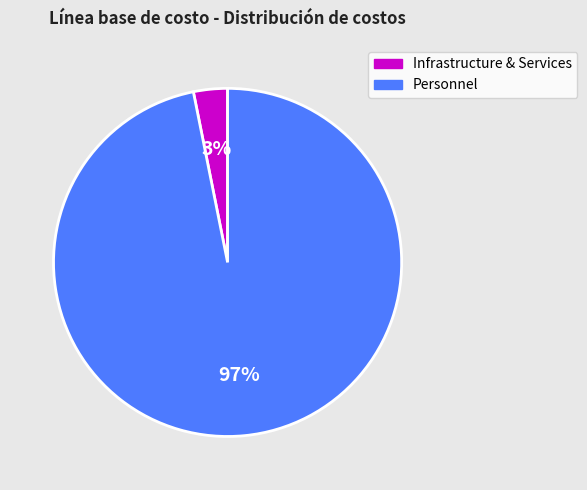

Does any single category account for the majority?

Yes